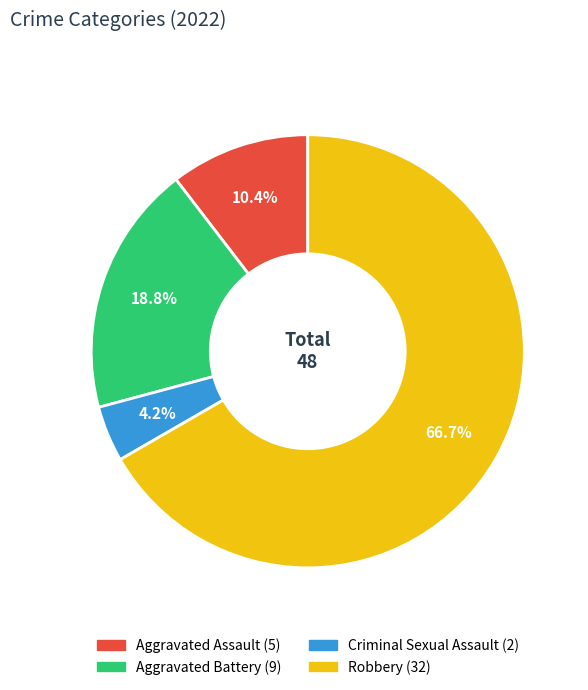

True or false: Aggravated Battery accounts for 10% of the total.

False